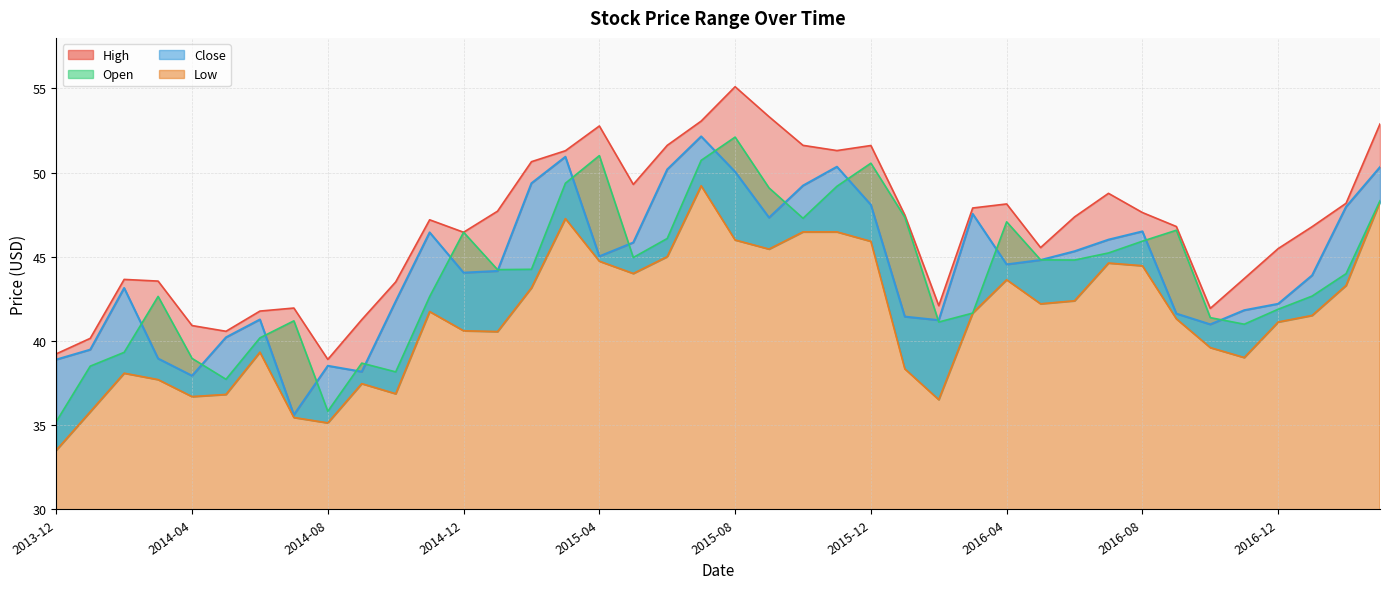

What is the average value of the Close series?

44.4